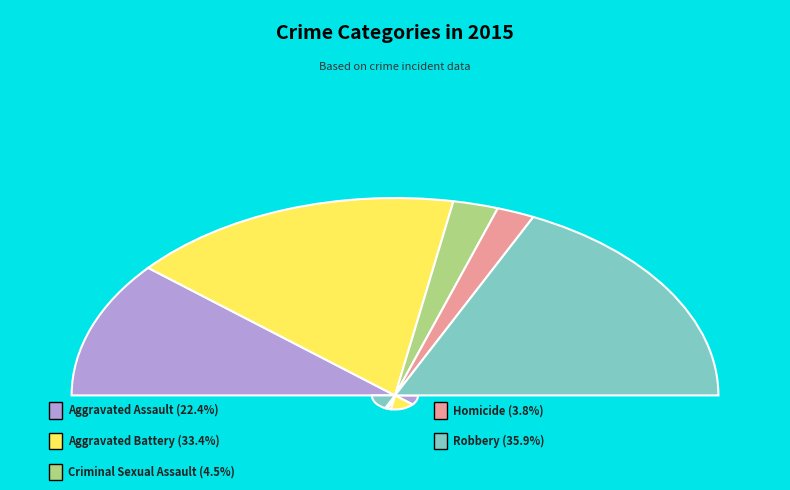

What percentage do Robbery and Aggravated Battery together represent?

69.3%